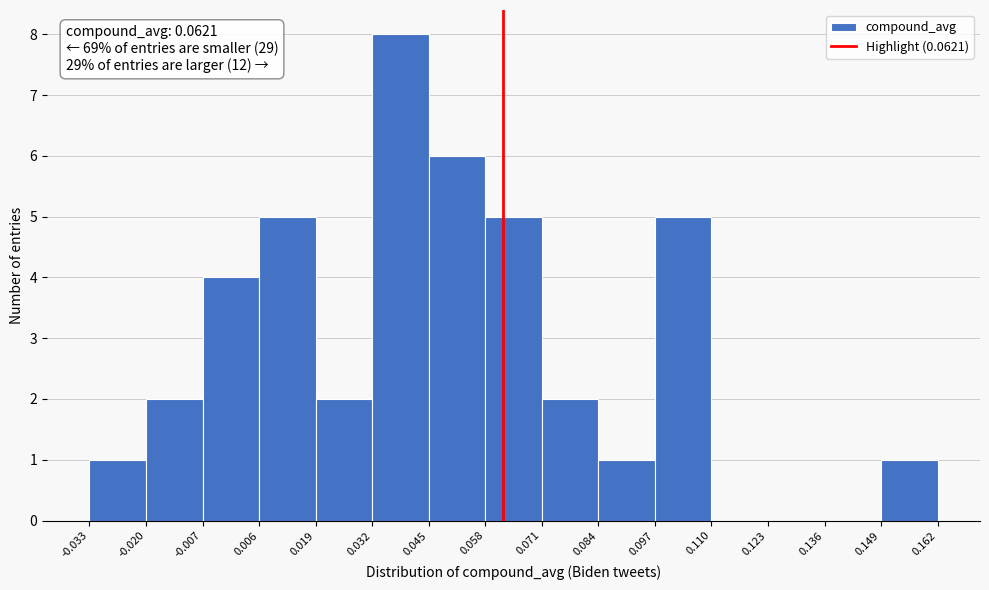

Over which range of the x-axis is the bar tallest?

0.032 to 0.045